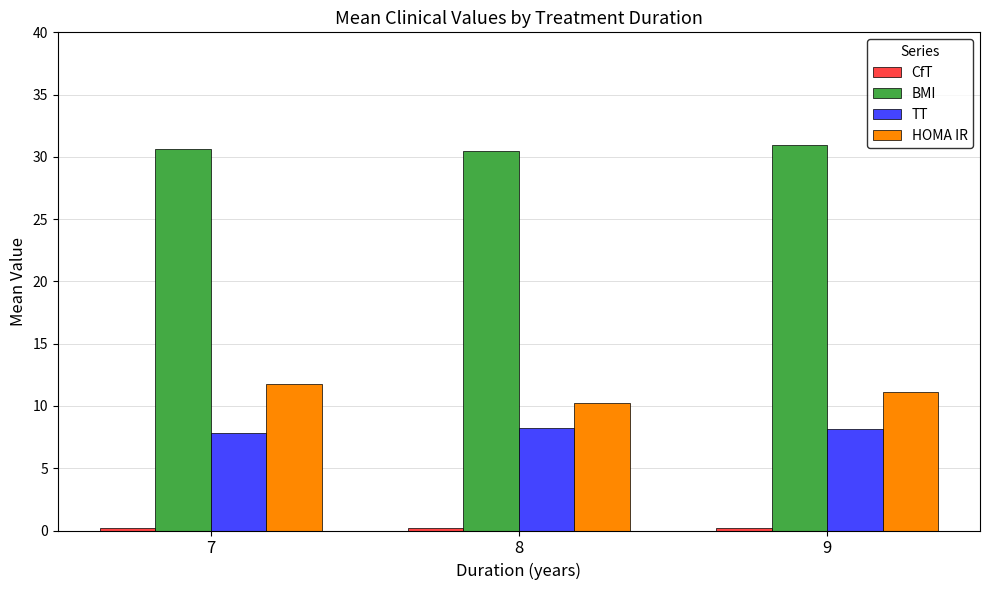

True or false: BMI has a value of 30.5 at 8.

True